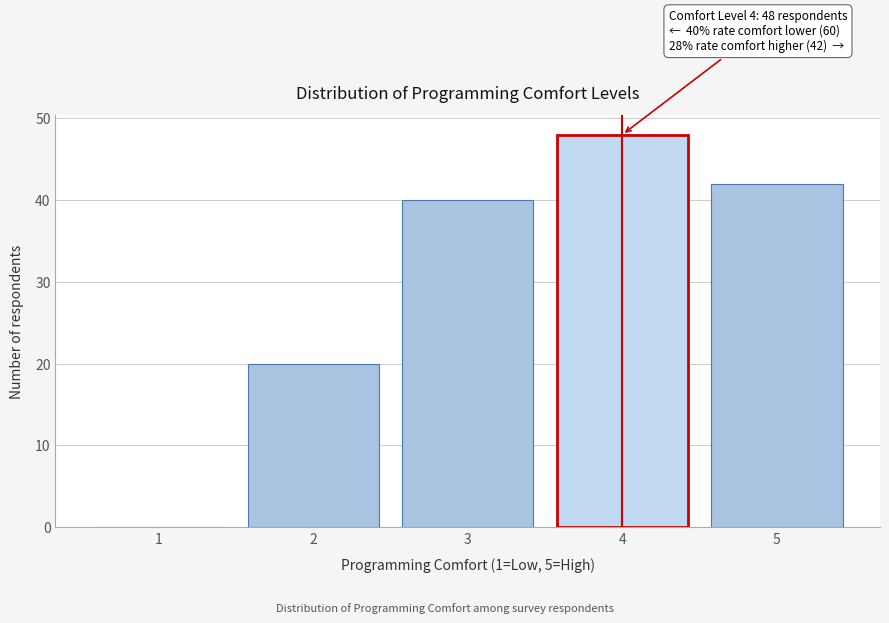

Reading left to right, what are all the values shown in this chart?

1=0	2=20	3=40	4=48	5=42